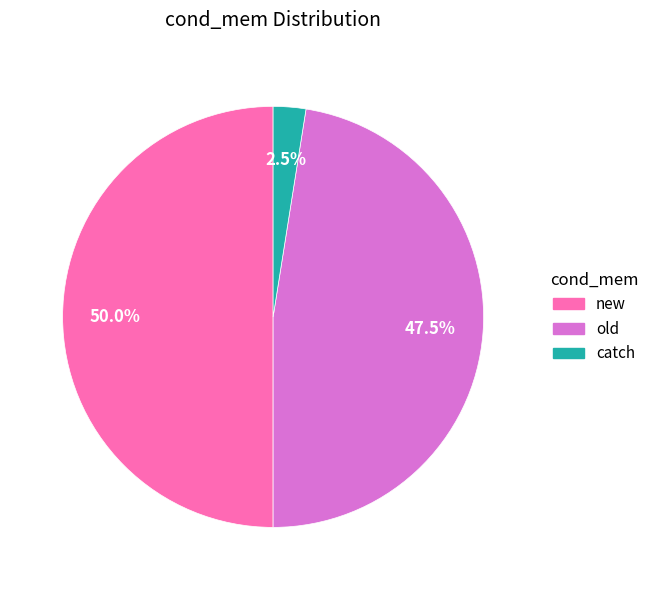

Between new and old, which is larger?

new